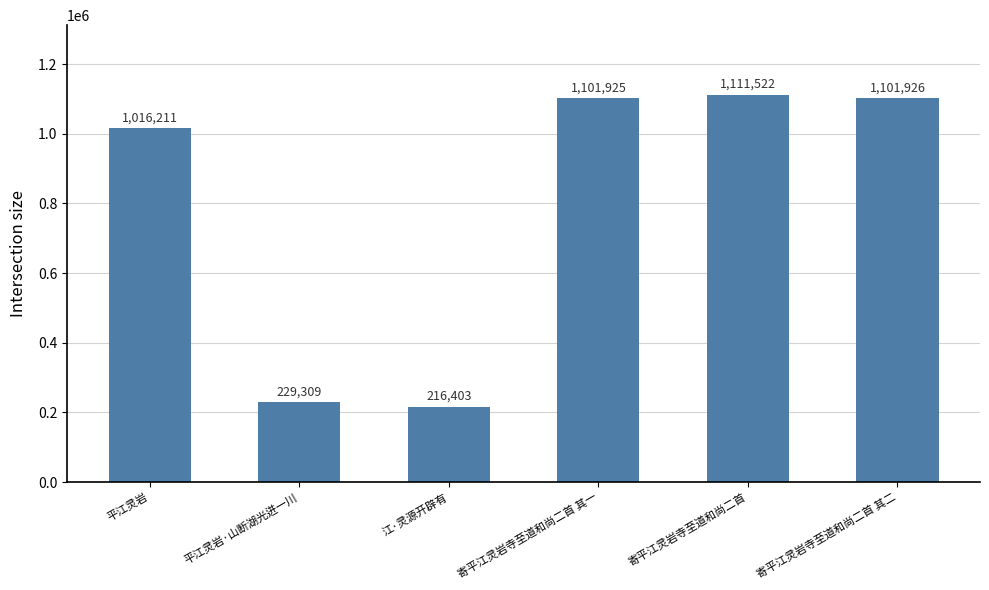

Which has a higher value, 寄平江灵岩寺至道和尚二首 其二 or 寄平江灵岩寺至道和尚二首 其一?

寄平江灵岩寺至道和尚二首 其二